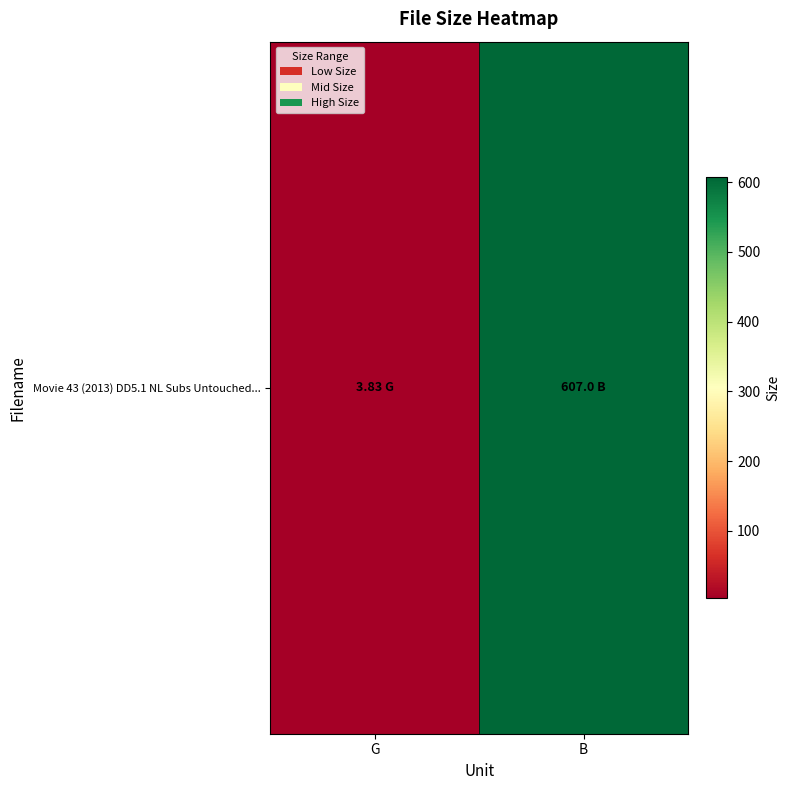

What is the sum of all values?

610.8